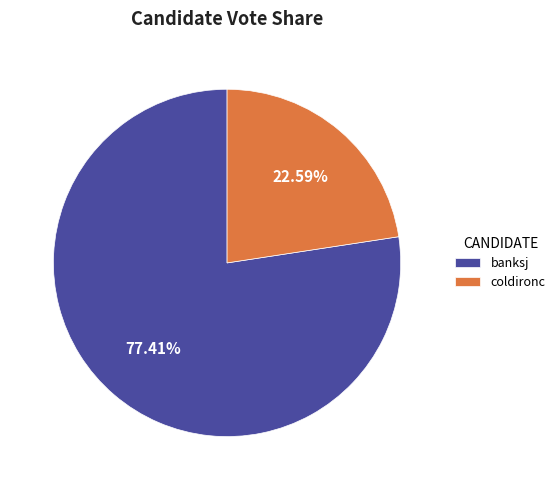

True or false: banksj accounts for 77% of the total.

True